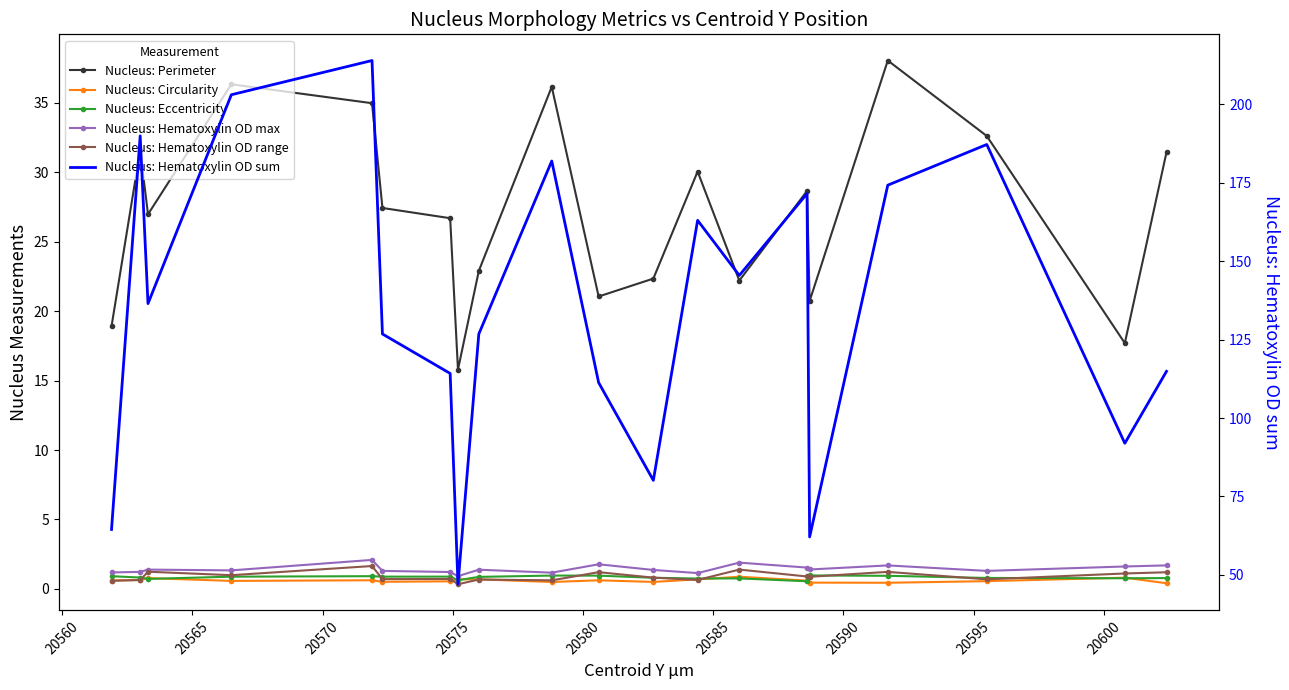

The Nucleus: Hematoxylin OD range series shows 1.6 at 18. True or false?

False